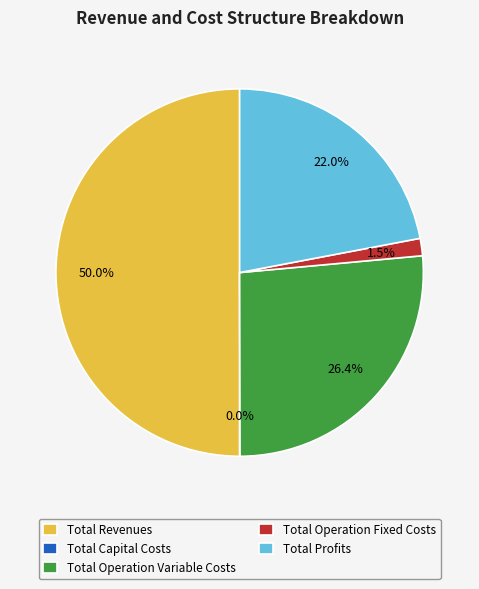

What percentage is NOT represented by Total Profits?

78.0%